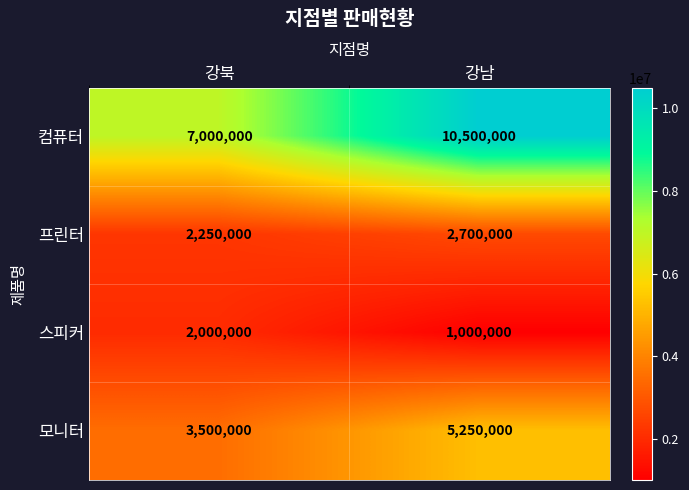

Rank the series at 강남 from lowest to highest value.

스피커, 프린터, 모니터, 컴퓨터